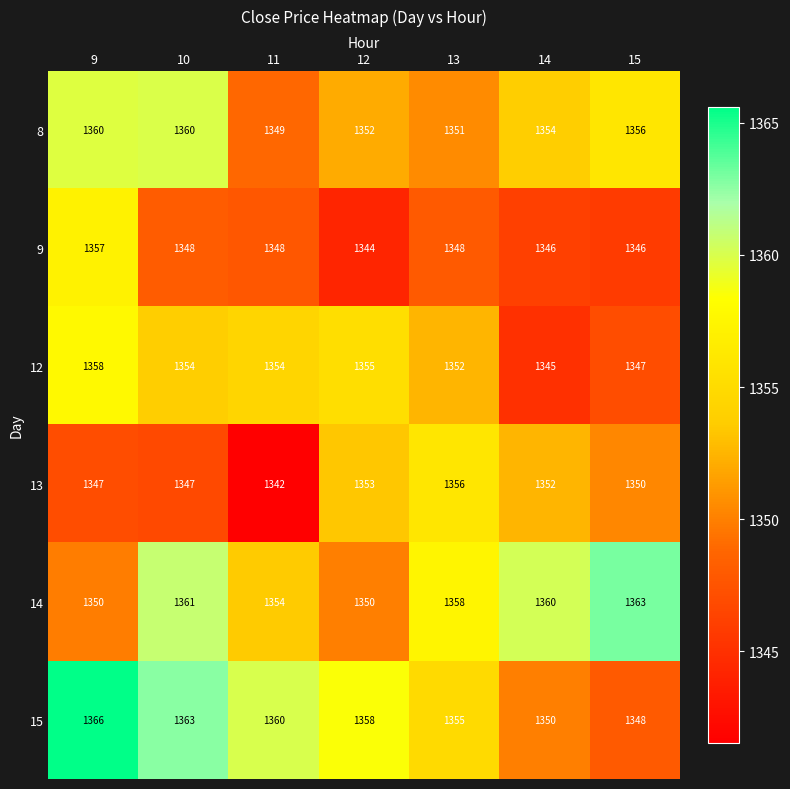

At 9, list the series in order from smallest to largest.

13, 14, 9, 12, 8, 15